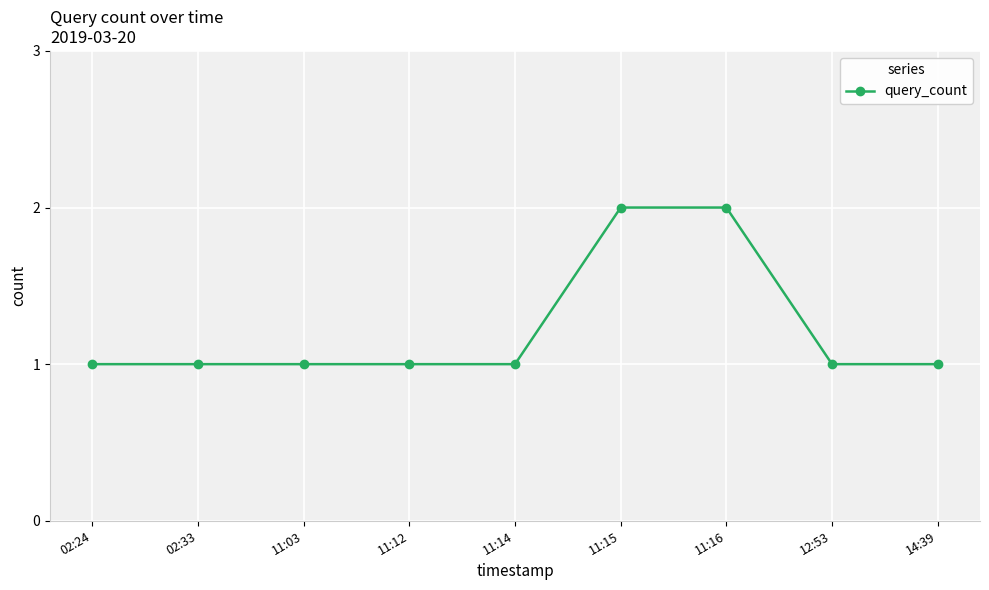

The chart shows a value of 0 at 11:12. True or false?

False